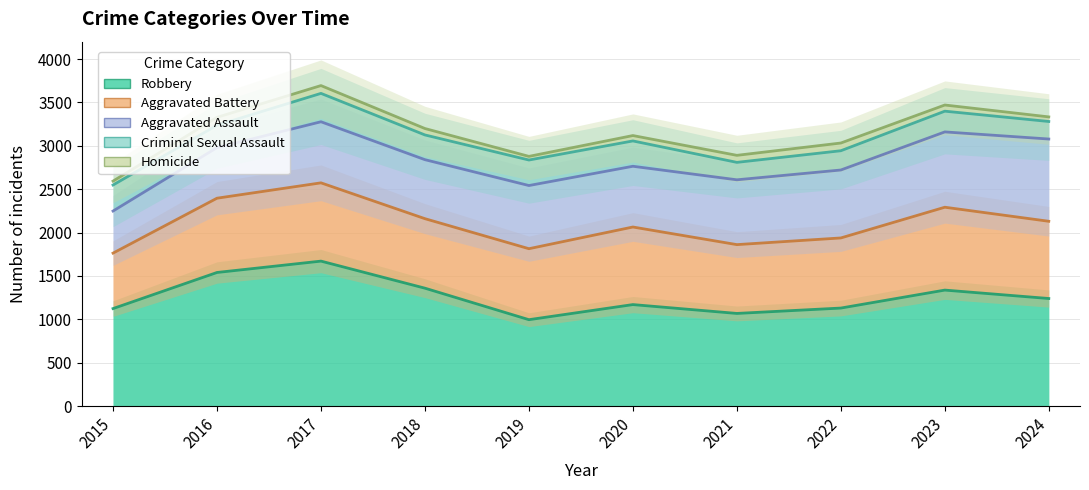

Read the Robbery value at 2017.

1671